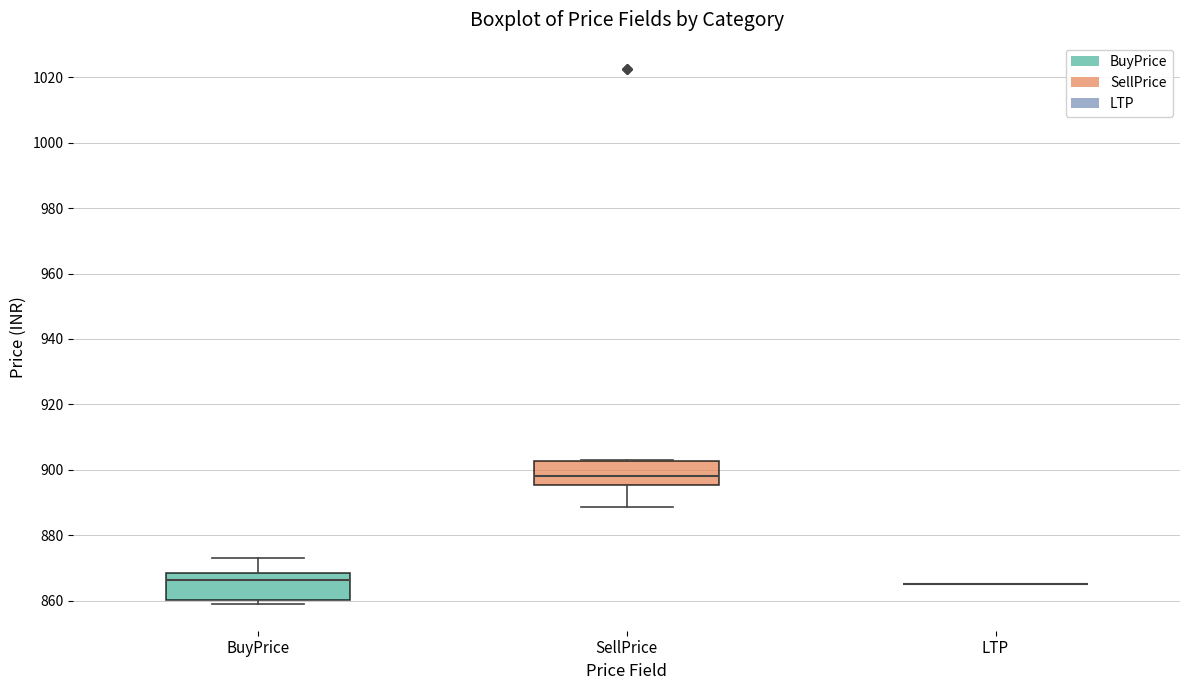

Where does the median line of the box for SellPrice sit on the y-axis? The values are not printed on the chart, so give them approximately, as read against the axis.

898